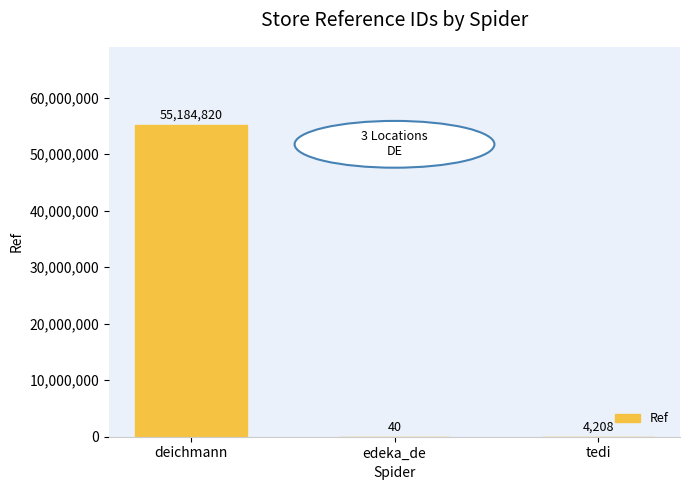

What is the change in value from edeka_de to tedi?

+4168